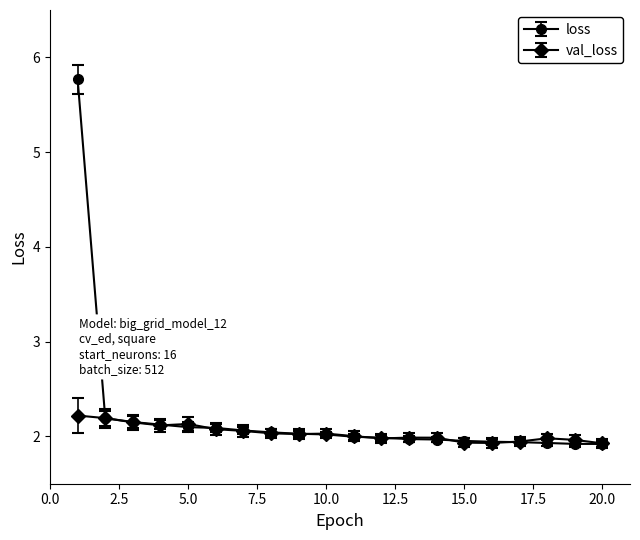

At how many categories does at least one series exceed 3?

1